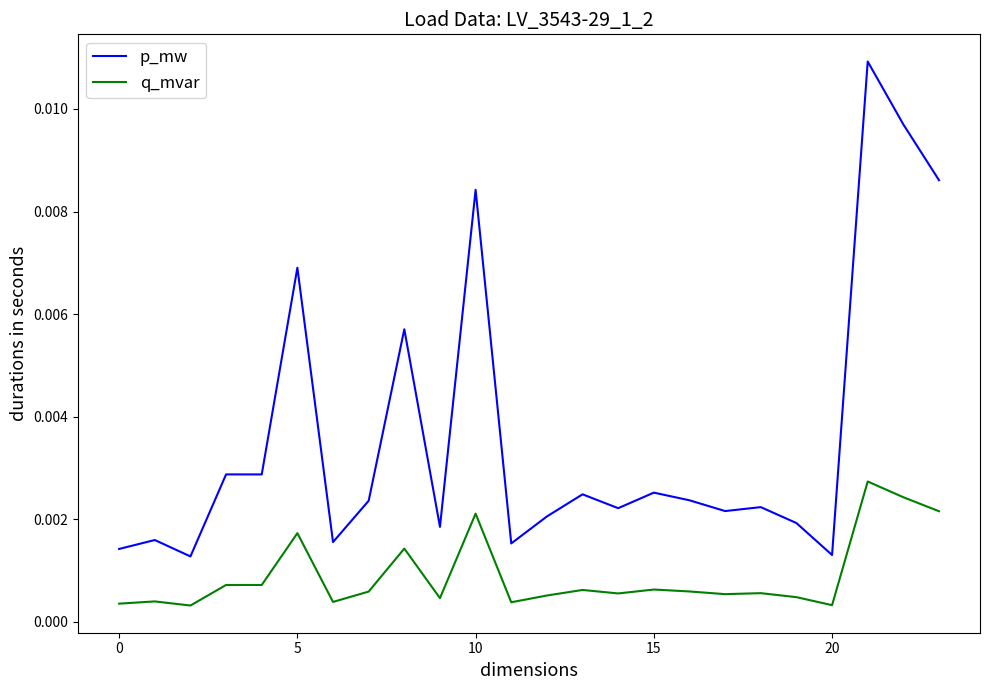

Which series has the largest range (max minus min)?

p_mw